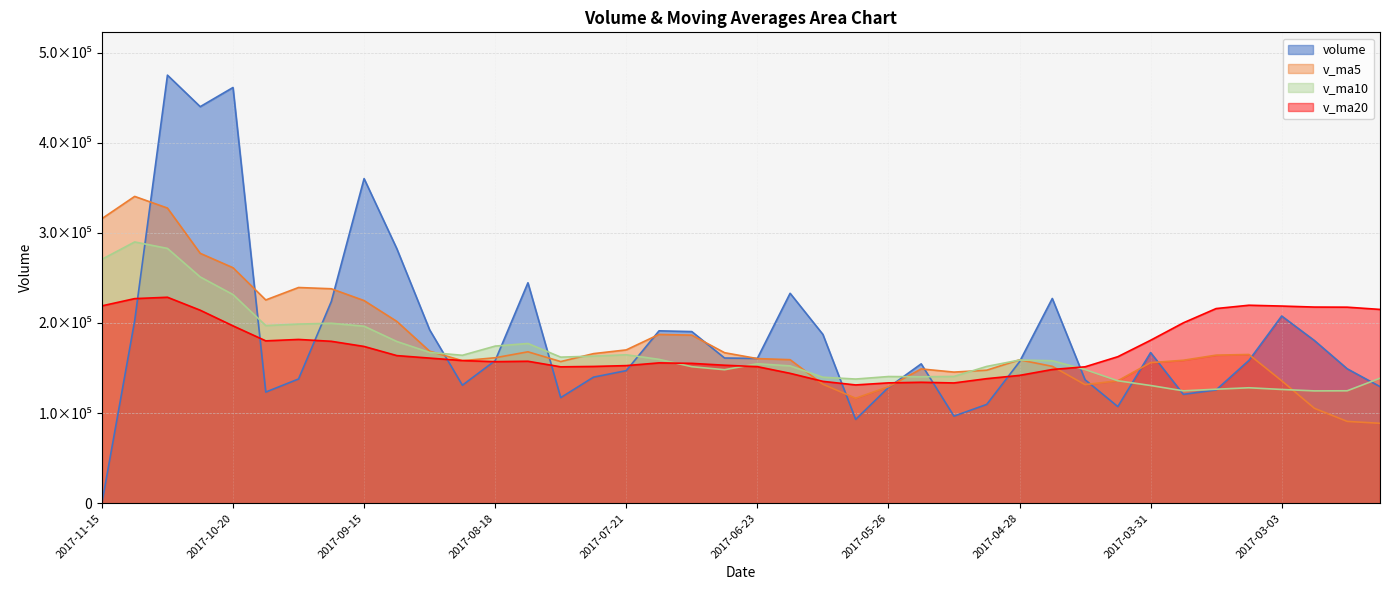

Reading left to right, what are all the values shown in this chart?

volume: 2017-11-15=0.0	2017-11-10=202546.1	2017-11-03=474946.9	2017-10-27=439985.1	2017-10-20=461233.9	2017-10-13=123363.2	2017-09-29=137884.7	2017-09-22=223885.0	2017-09-15=360182.9	2017-09-08=282351.1	2017-09-01=192448.6	2017-08-25=130973.4	2017-08-18=158249.1	2017-08-11=244604.6	2017-08-04=117180.7	2017-07-28=139909.1	2017-07-21=147127.5	2017-07-14=191293.2	2017-07-07=190450.9	2017-06-30=161135.5	2017-06-23=160666.5	2017-06-16=232932.0	2017-06-09=187348.0	2017-06-02=93012.2	2017-05-26=128472.6	2017-05-19=154663.5	2017-05-12=96659.1	2017-05-05=109676.1	2017-04-28=156964.7	2017-04-21=227185.6	2017-04-14=137045.1	2017-04-07=107231.4	2017-03-31=167186.7	2017-03-24=120798.4	2017-03-17=125761.3	2017-03-10=158464.9	2017-03-03=207731.8	2017-02-24=180506.4	2017-02-17=149173.4	2017-02-10=129421.0
v_ma5: 2017-11-15=315742.4	2017-11-10=340415.0	2017-11-03=327482.7	2017-10-27=277270.4	2017-10-20=261309.9	2017-10-13=225533.4	2017-09-29=239350.5	2017-09-22=237968.2	2017-09-15=224841.0	2017-09-08=201725.4	2017-09-01=168691.3	2017-08-25=158183.4	2017-08-18=161414.2	2017-08-11=168023.1	2017-08-04=157192.3	2017-07-28=165983.3	2017-07-21=170134.7	2017-07-14=187295.6	2017-07-07=186506.6	2017-06-30=167018.8	2017-06-23=160486.2	2017-06-16=159285.6	2017-06-09=132031.1	2017-06-02=116496.7	2017-05-26=129287.2	2017-05-19=149029.8	2017-05-12=145506.1	2017-05-05=147620.6	2017-04-28=159122.7	2017-04-21=151889.4	2017-04-14=131604.6	2017-04-07=135888.5	2017-03-31=155988.6	2017-03-24=158652.5	2017-03-17=164327.5	2017-03-10=165059.5	2017-03-03=135877.3	2017-02-24=105302.0	2017-02-17=90800.6	2017-02-10=88705.1
v_ma10: 2017-11-15=270637.9	2017-11-10=289882.7	2017-11-03=282725.5	2017-10-27=251055.7	2017-10-20=231517.6	2017-10-13=197112.3	2017-09-29=198766.9	2017-09-22=199691.2	2017-09-15=196432.0	2017-09-08=179458.8	2017-09-01=167337.3	2017-08-25=164159.1	2017-08-18=174354.9	2017-08-11=177264.8	2017-08-04=162105.6	2017-07-28=163234.8	2017-07-21=164710.2	2017-07-14=159663.4	2017-07-07=151501.6	2017-06-30=148153.0	2017-06-23=154758.0	2017-06-16=152395.9	2017-06-09=139825.8	2017-06-02=137809.7	2017-05-26=140588.3	2017-05-19=140317.2	2017-05-12=140697.3	2017-05-05=151804.6	2017-04-28=158887.6	2017-04-21=158108.5	2017-04-14=148332.0	2017-04-07=135882.9	2017-03-31=130645.3	2017-03-24=124726.6	2017-03-17=126516.3	2017-03-10=128120.0	2017-03-03=126255.3	2017-02-24=124662.1	2017-02-17=124780.7	2017-02-10=138685.7
v_ma20: 2017-11-15=218987.6	2017-11-10=227020.9	2017-11-03=228540.2	2017-10-27=214160.2	2017-10-20=196811.6	2017-10-13=180173.5	2017-09-29=181738.6	2017-09-22=179677.3	2017-09-15=173966.8	2017-09-08=163805.9	2017-09-01=161047.6	2017-08-25=158277.5	2017-08-18=157090.4	2017-08-11=157537.2	2017-08-04=151346.9	2017-07-28=151776.0	2017-07-21=152703.8	2017-07-14=155734.0	2017-07-07=155194.6	2017-06-30=153130.8	2017-06-23=151545.0	2017-06-16=144139.4	2017-06-09=135235.6	2017-06-02=131268.1	2017-05-26=133552.3	2017-05-19=134218.6	2017-05-12=133476.3	2017-05-05=138233.4	2017-04-28=141834.2	2017-04-21=148397.1	2017-04-14=151376.0	2017-04-07=162590.2	2017-03-31=180831.2	2017-03-24=200177.8	2017-03-17=216003.3	2017-03-10=219684.1	2017-03-03=218777.0	2017-02-24=217651.6	2017-02-17=217529.8	2017-02-10=215045.8